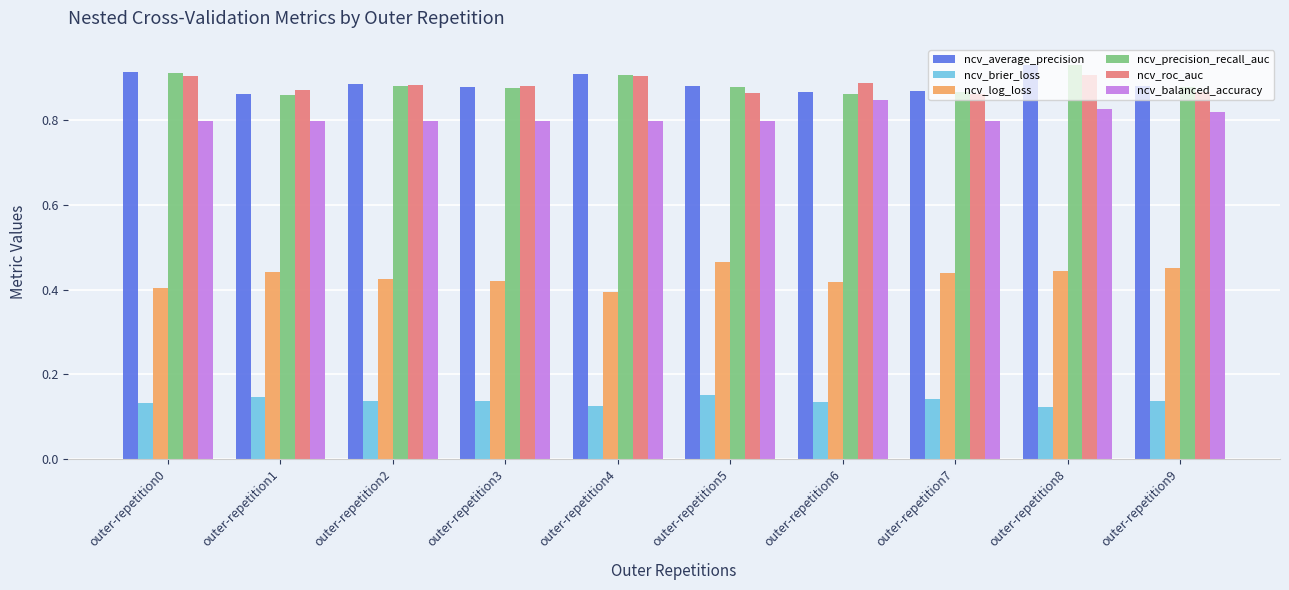

At how many categories does at least one series exceed 0?

10